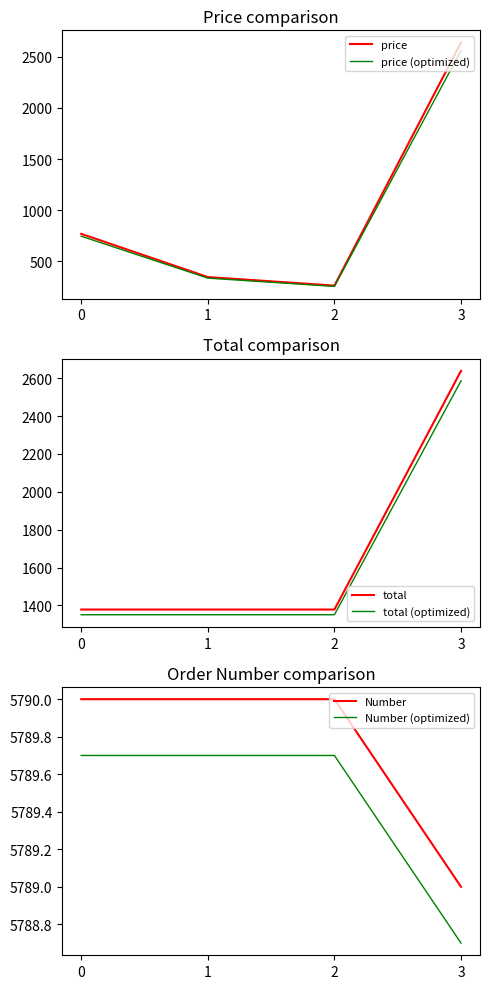

True or false: price (optimized) has more than 1 points higher than both neighbors.

False